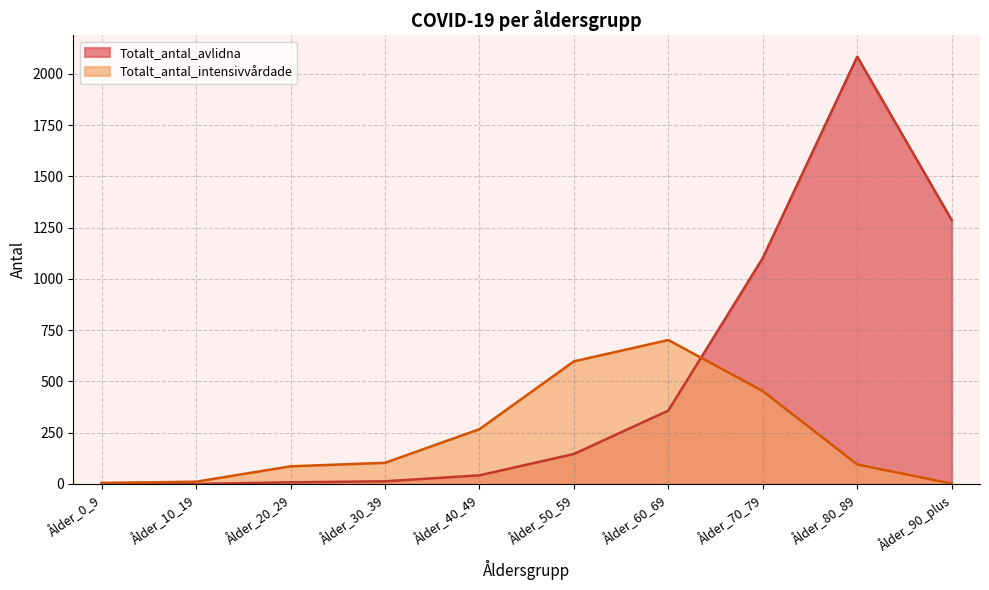

Rank the series at Ålder_0_9 from lowest to highest value.

Totalt_antal_avlidna, Totalt_antal_intensivvårdade